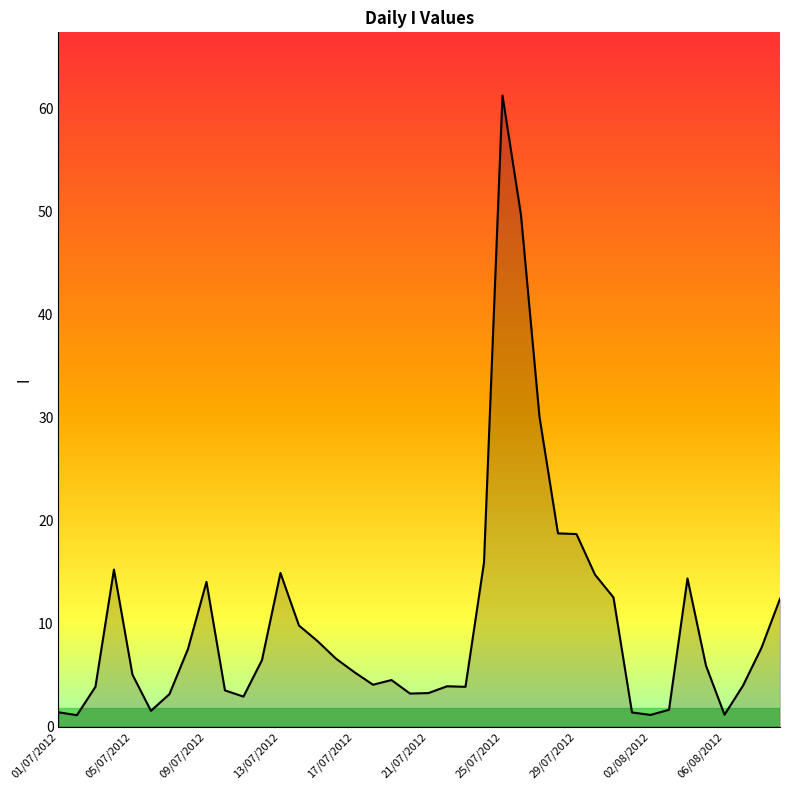

What is the greatest value displayed?

61.3